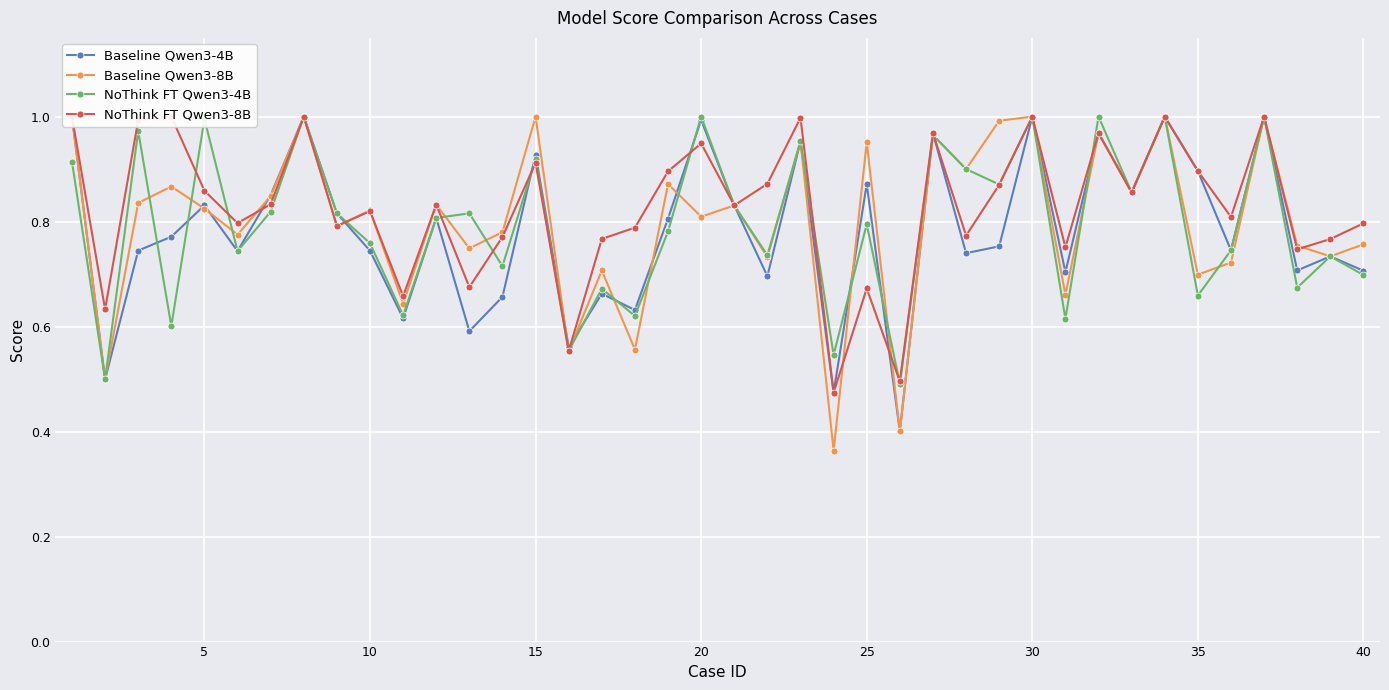

How many intersections are there between NoThink FT Qwen3-8B and Baseline Qwen3-4B?

7